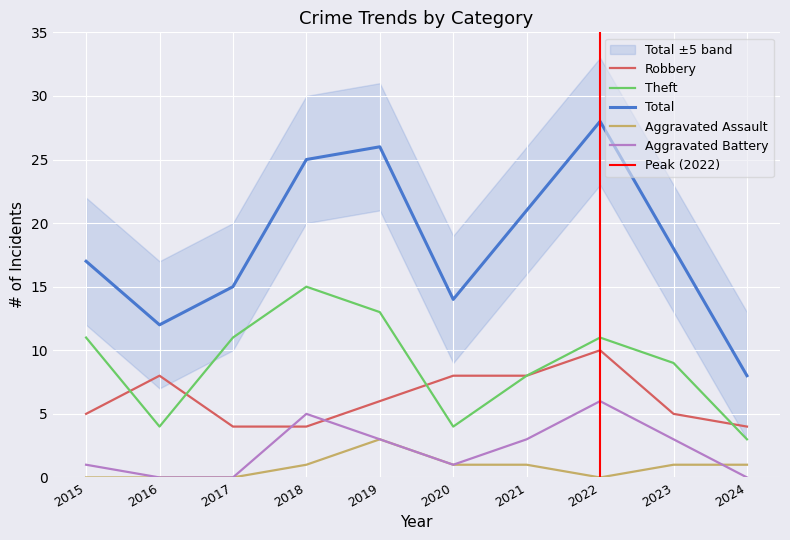

The Total series shows 21 at 2021. True or false?

True